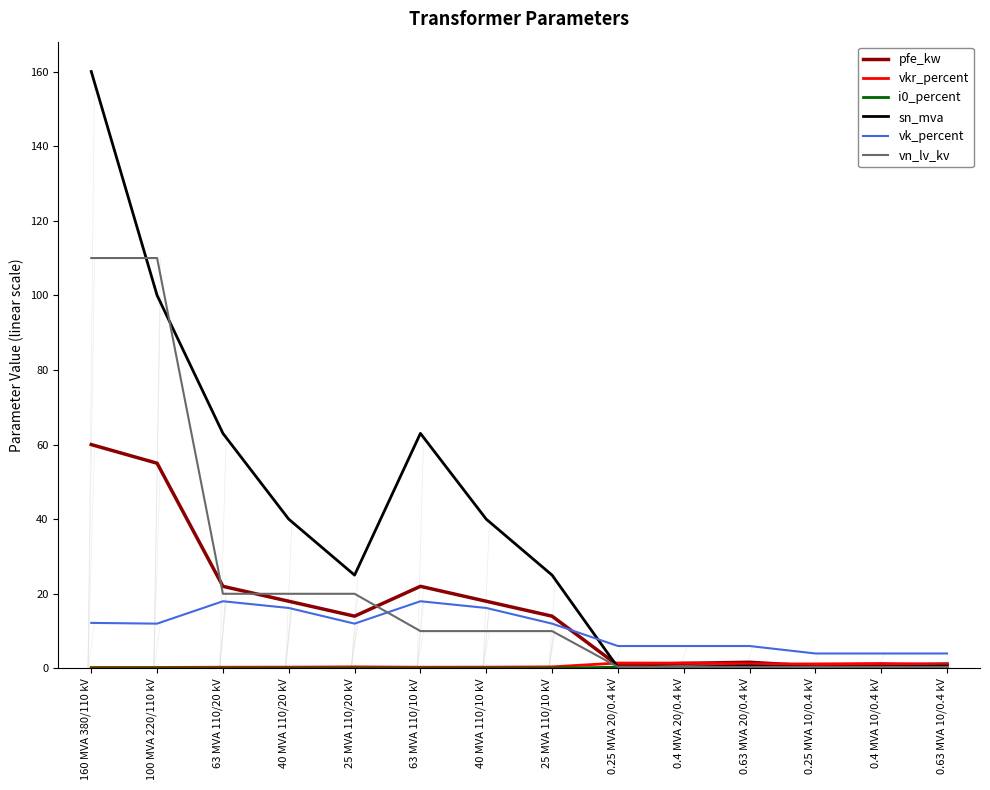

Reading left to right, extract all data points from this chart.

pfe_kw: 60.0	55.0	22.0	18.0	14.0	22.0	18.0	14.0	0.8	1.4	1.6	0.6	0.9	1.2
vkr_percent: 0.2	0.3	0.3	0.3	0.4	0.3	0.3	0.4	1.4	1.4	1.2	1.2	1.3	1.1
i0_percent: 0.1	0.1	0.0	0.1	0.1	0.0	0.1	0.1	0.3	0.3	0.3	0.2	0.2	0.2
sn_mva: 160.0	100.0	63.0	40.0	25.0	63.0	40.0	25.0	0.2	0.4	0.6	0.2	0.4	0.6
vk_percent: 12.2	12.0	18.0	16.2	12.0	18.0	16.2	12.0	6.0	6.0	6.0	4.0	4.0	4.0
vn_lv_kv: 110.0	110.0	20.0	20.0	20.0	10.0	10.0	10.0	0.4	0.4	0.4	0.4	0.4	0.4